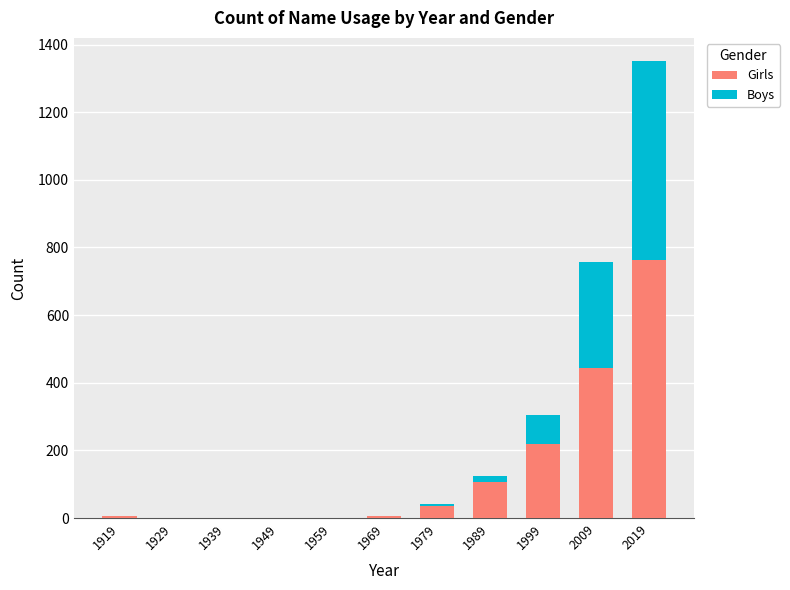

What is the maximum value for Girls?

763